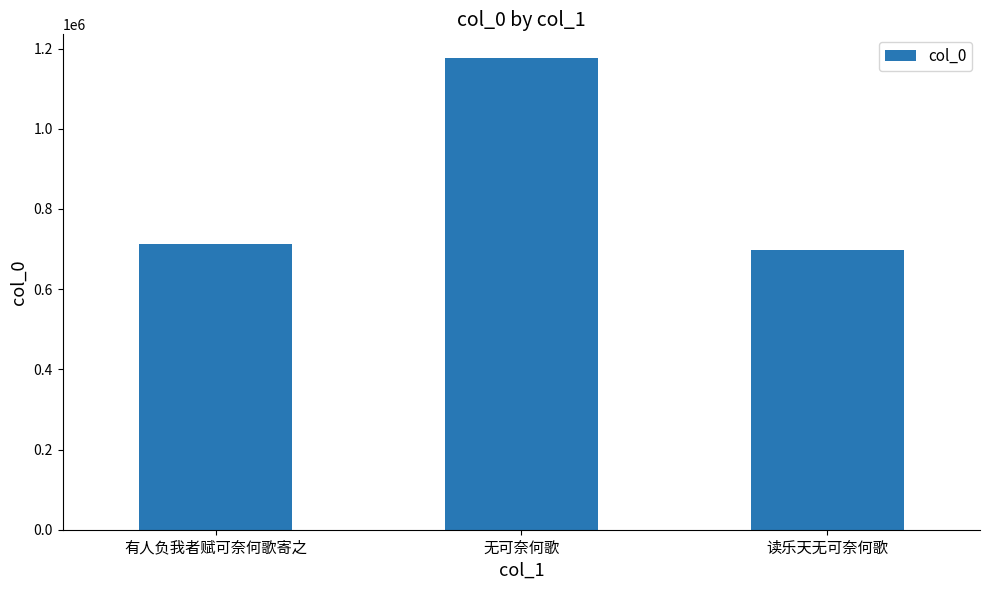

Which has a higher value, 无可奈何歌 or 读乐天无可奈何歌?

无可奈何歌